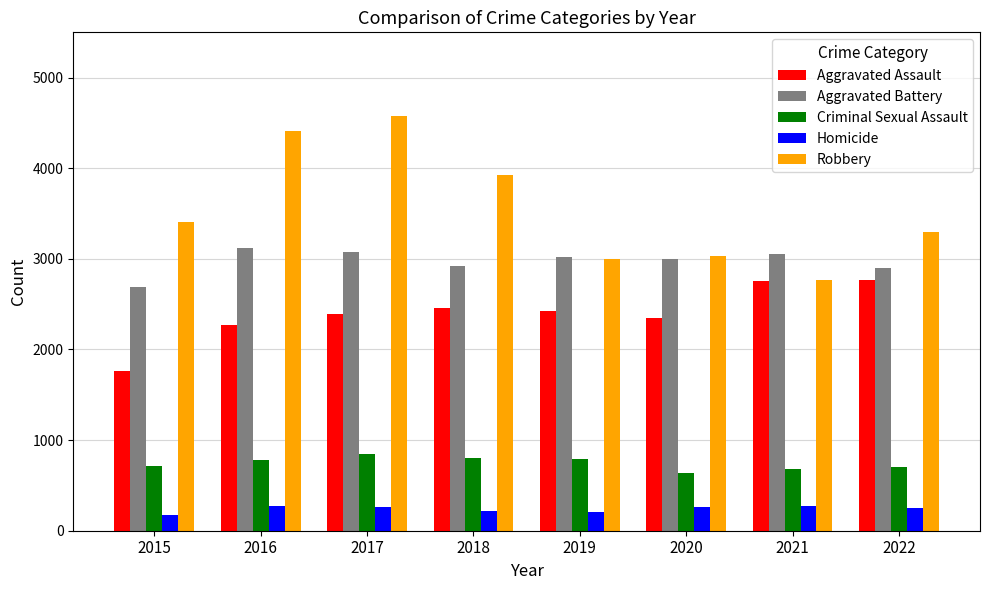

The value of Aggravated Battery at 2017 is 1593. True or false?

False